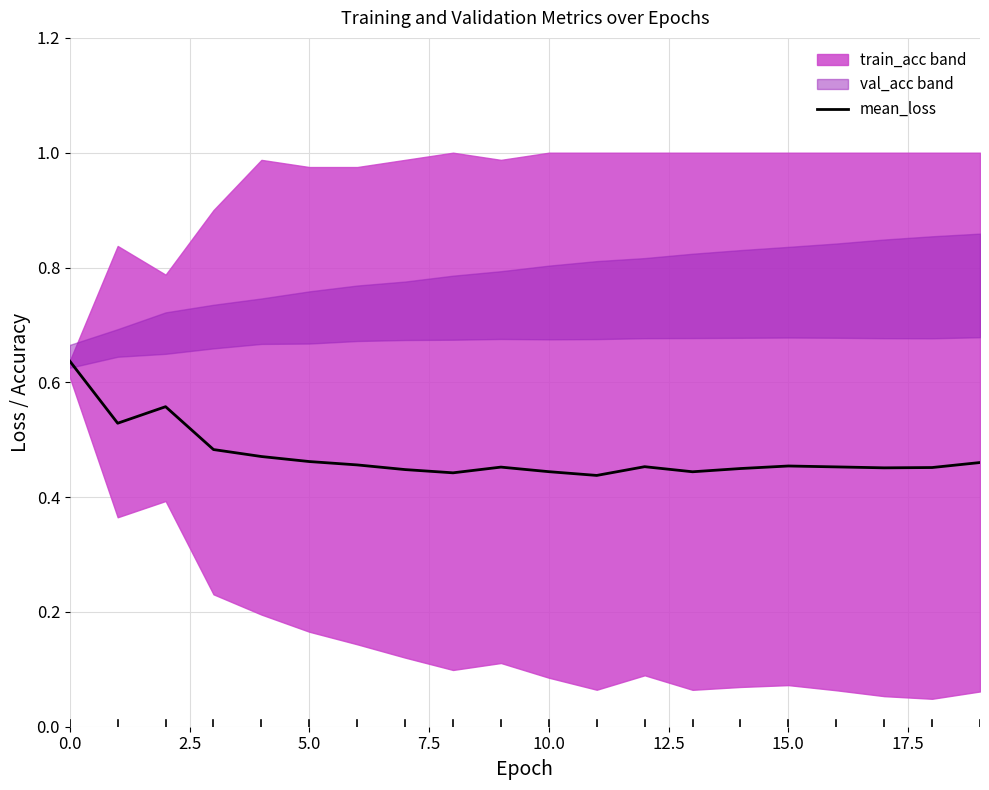

What is the difference between the values at 10.0 and 5.0?

0.1